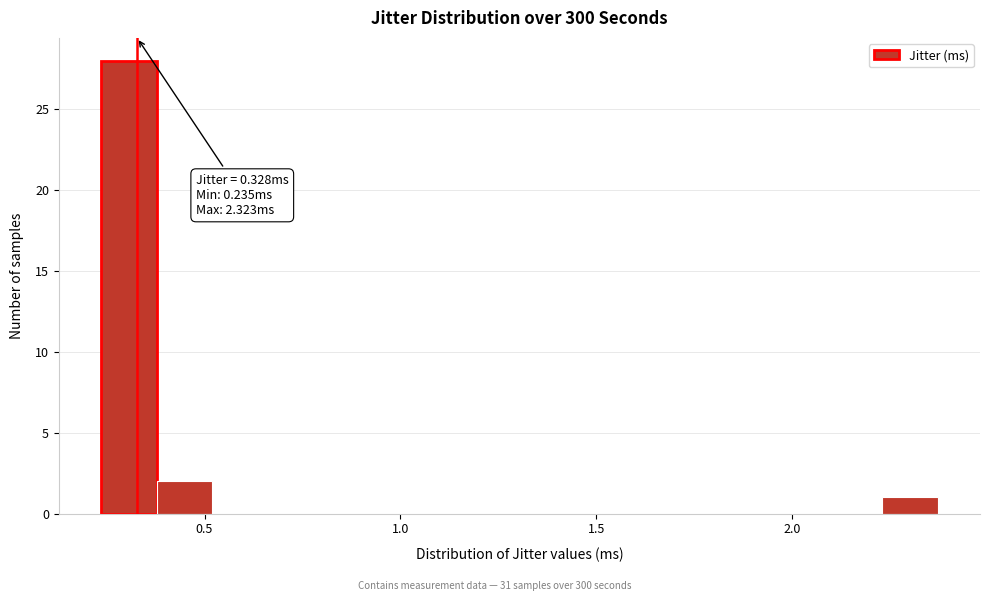

Around what value on the x-axis is the tallest bar? Give the approximate position of its centre, as read against the axis.

0.30